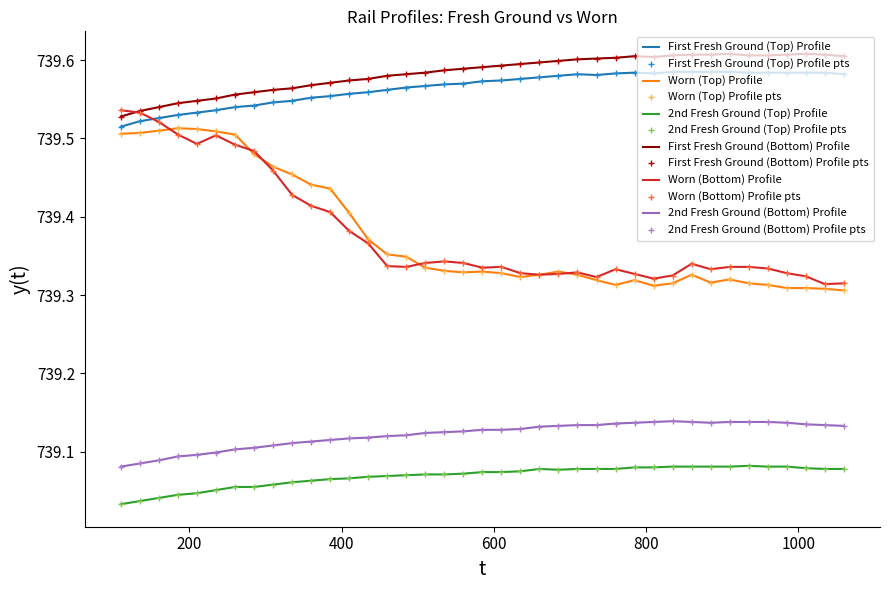

How many interior local peaks does the 2nd Fresh Ground (Top) Profile series have?

2